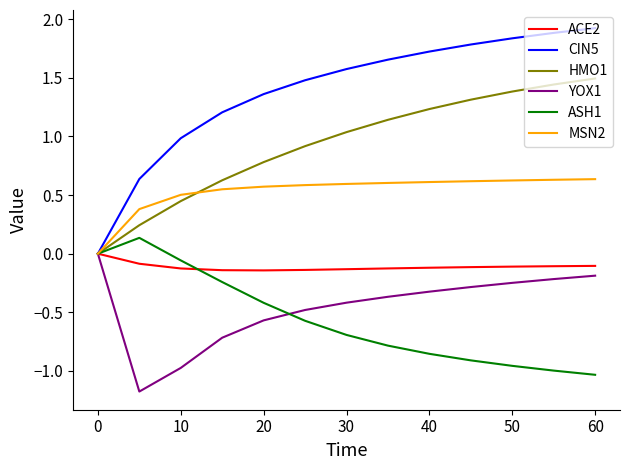

What is the smallest value displayed?

-1.2